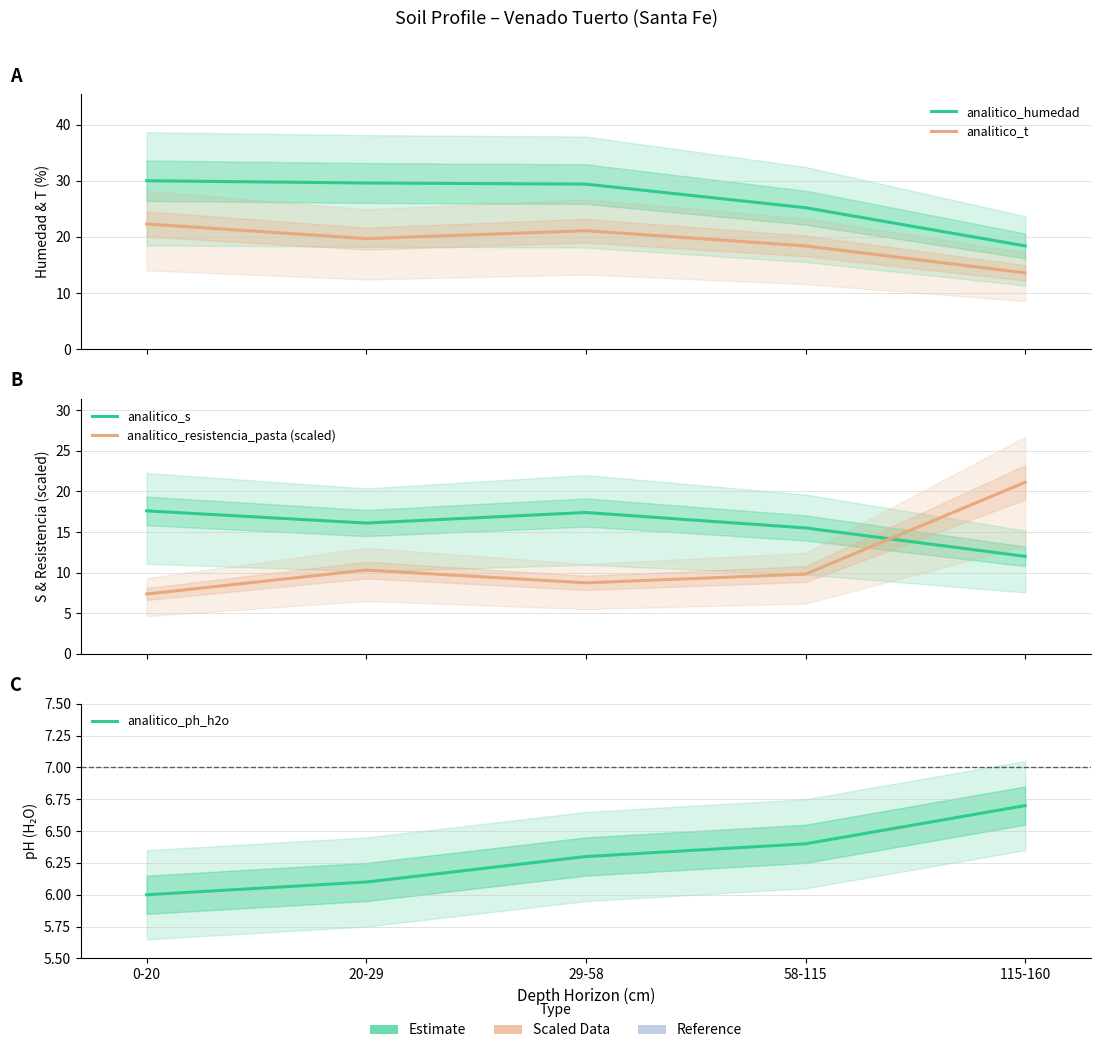

At which category does analitico_resistencia_pasta (scaled) reach its first local peak?

20-29